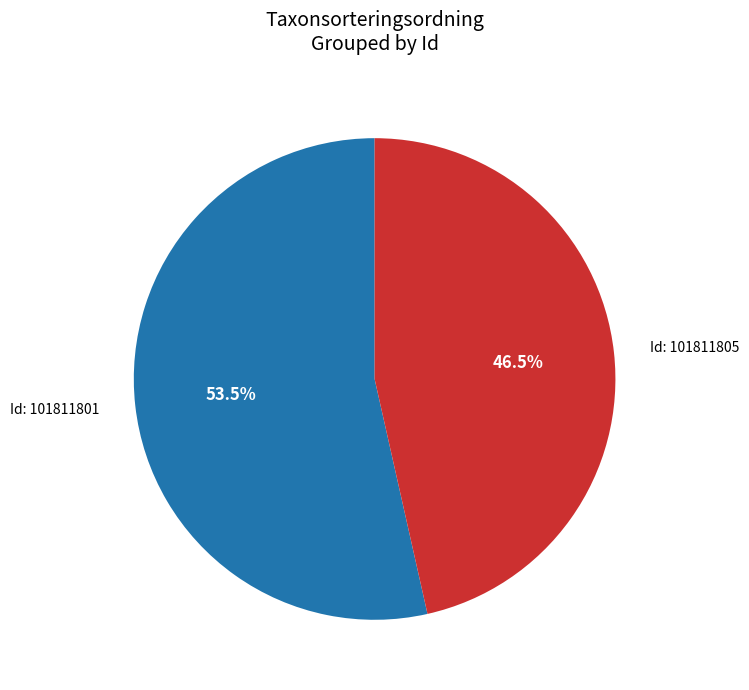

Does any single category account for the majority?

Yes